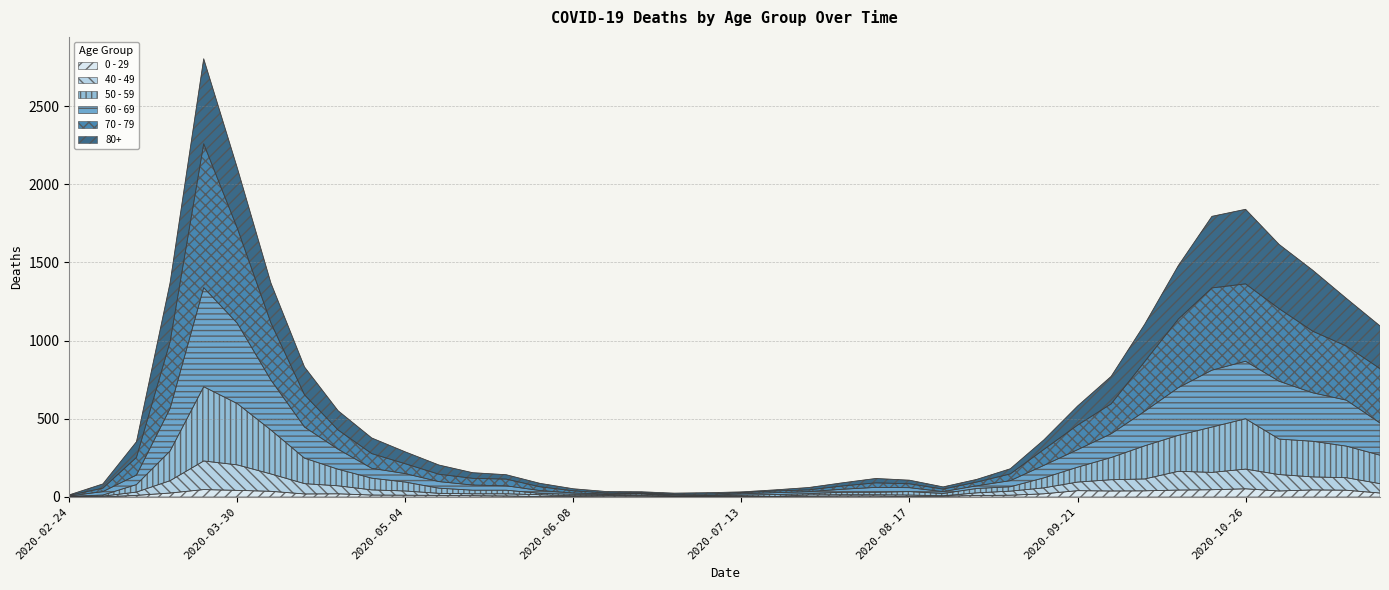

What are all the series names shown in the legend?

0 - 29, 40 - 49, 50 - 59, 60 - 69, 70 - 79, 80+